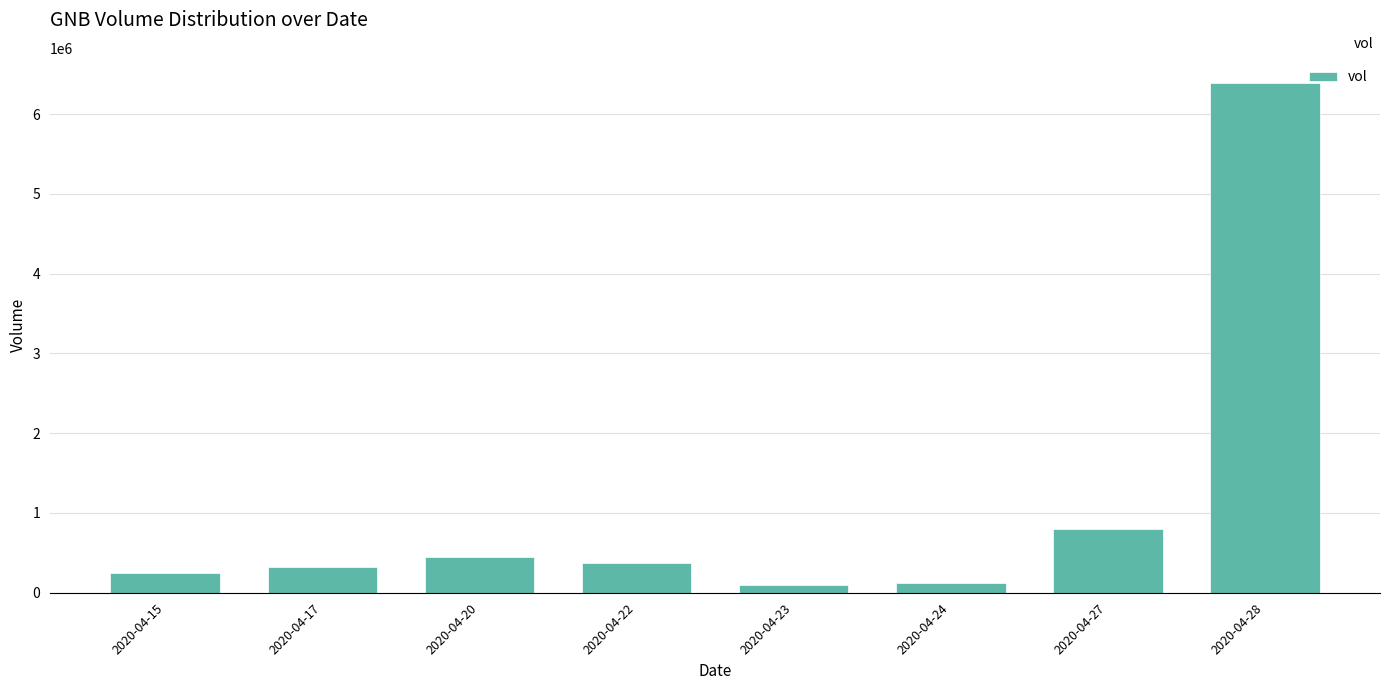

What is the maximum value shown in the chart?

6387800